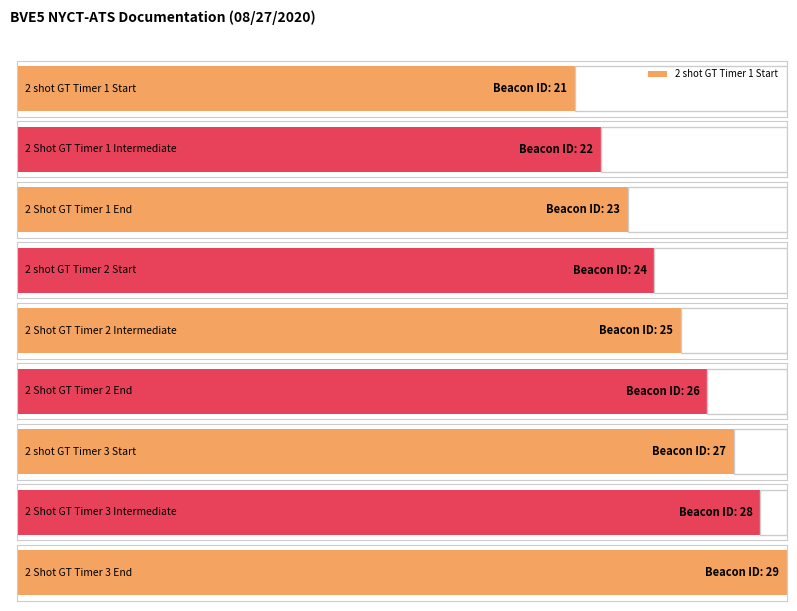

Reading left to right, what are all the values shown in this chart?

21	22	23	24	25	26	27	28	29